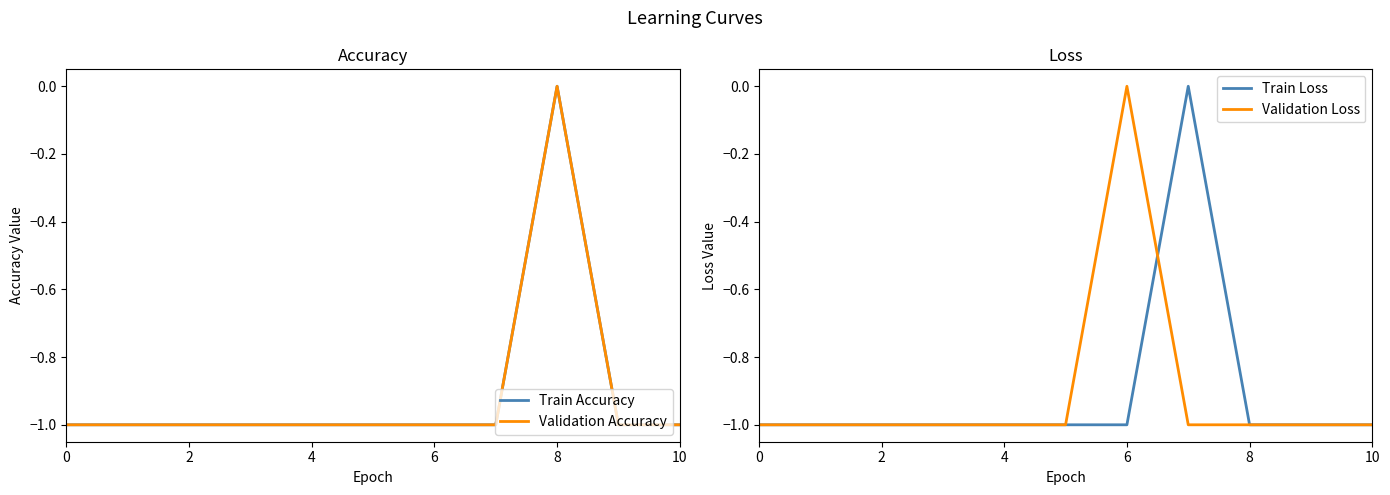

Is this an area chart (filled region under the line)?

No